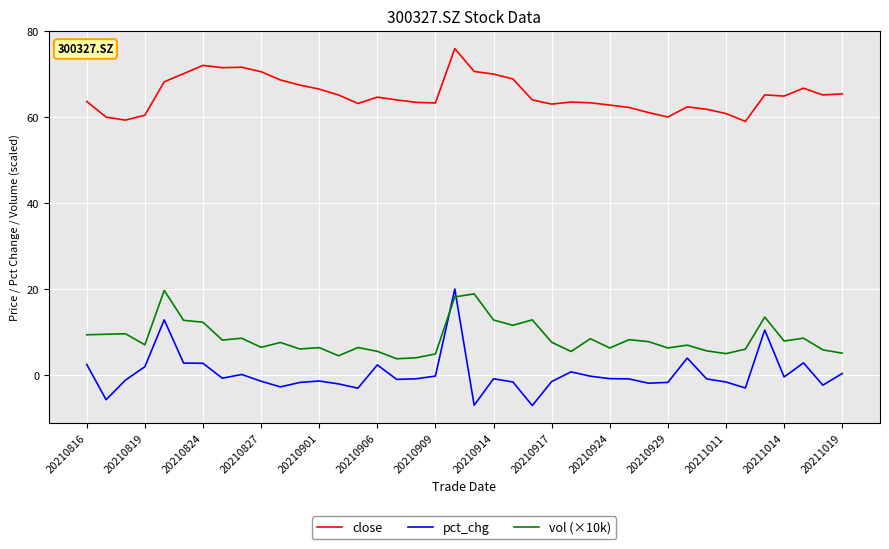

What is the maximum value for close?

76.0